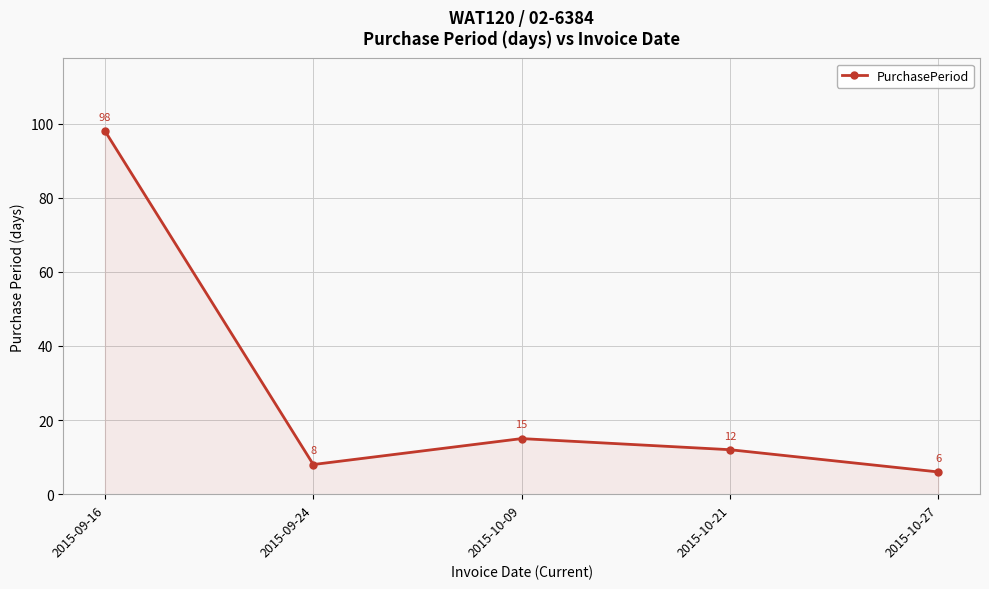

Reading left to right, what are all the values shown in this chart?

98	8	15	12	6